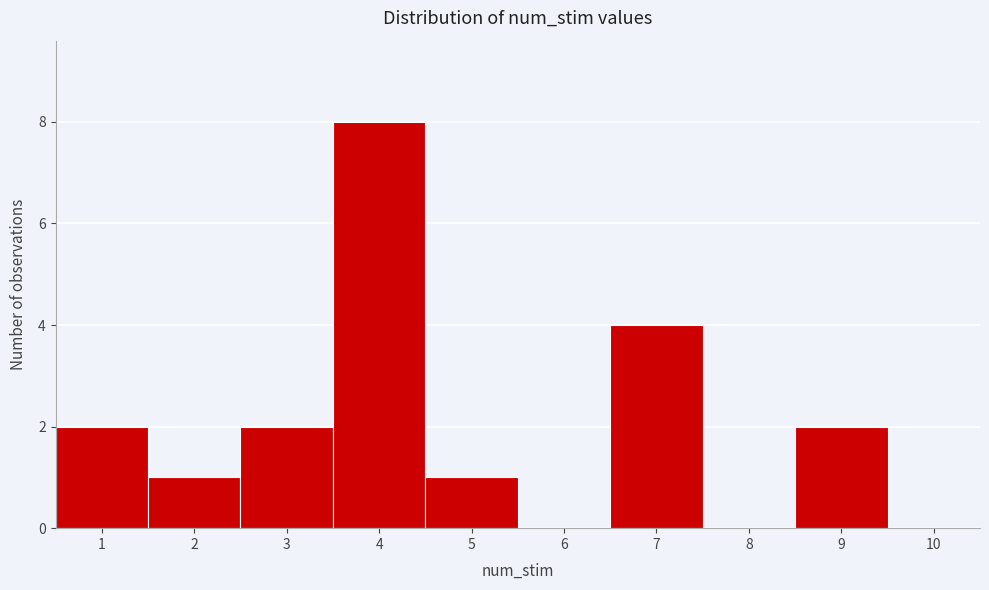

Reading left to right, transcribe this chart: for each bar, give the range it covers on the x-axis and its height. The values are not printed on the chart, so give them approximately, as read against the axis.

0.5 to 1.5: 2
1.5 to 2.5: 1
2.5 to 3.5: 2
3.5 to 4.5: 8
4.5 to 5.5: 1
5.5 to 6.5: 0
6.5 to 7.5: 4
7.5 to 8.5: 0
8.5 to 9.5: 2